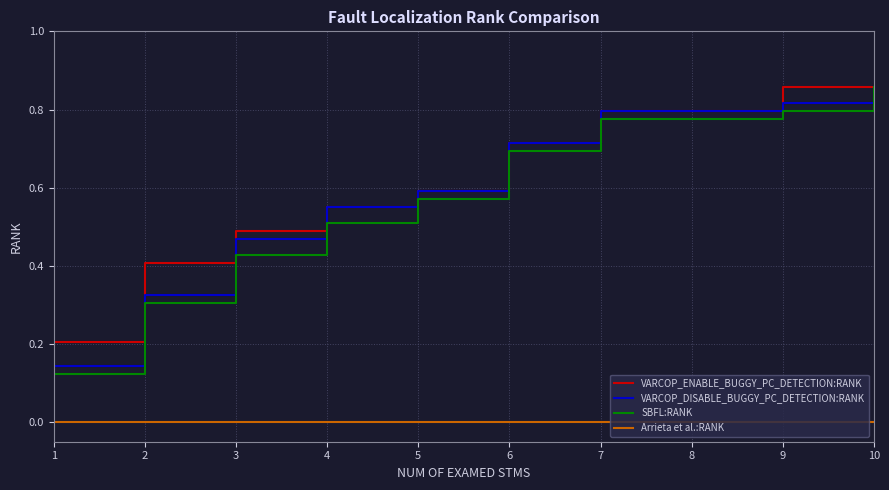

What is the sum of all SBFL:RANK values?

5.8